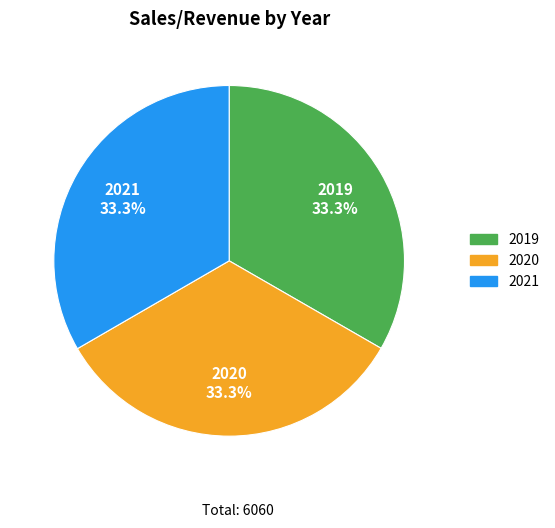

To the nearest percent, what percentage of the pie is 2019?

33%